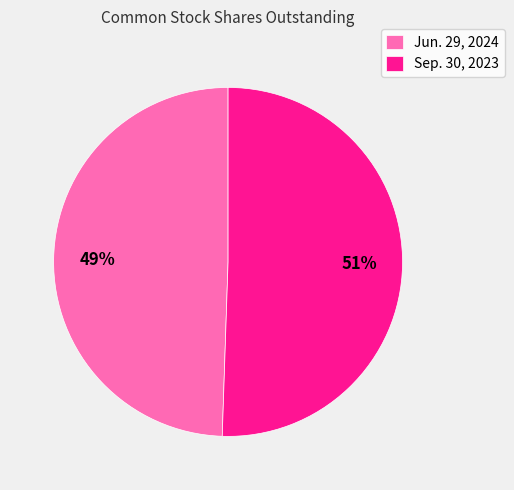

To the nearest percent, what portion does Sep. 30, 2023 represent?

51%